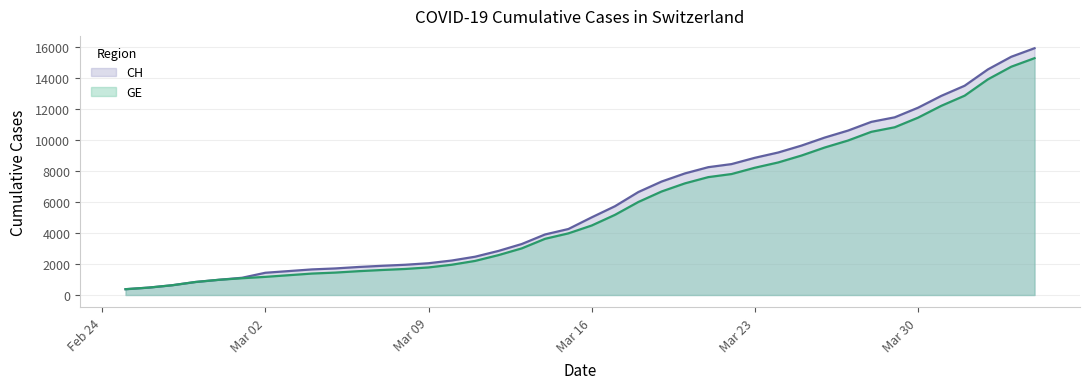

What is the minimum value shown in the chart?

375